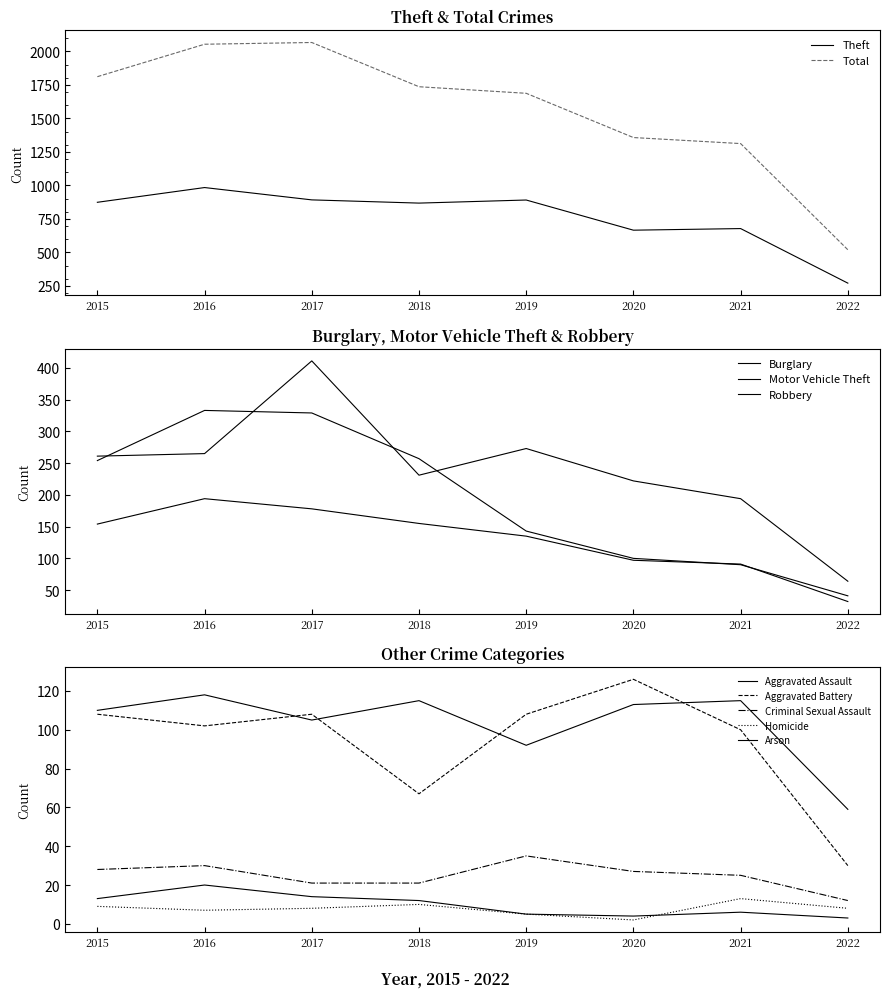

What is the total value across all series at 2020?

2555